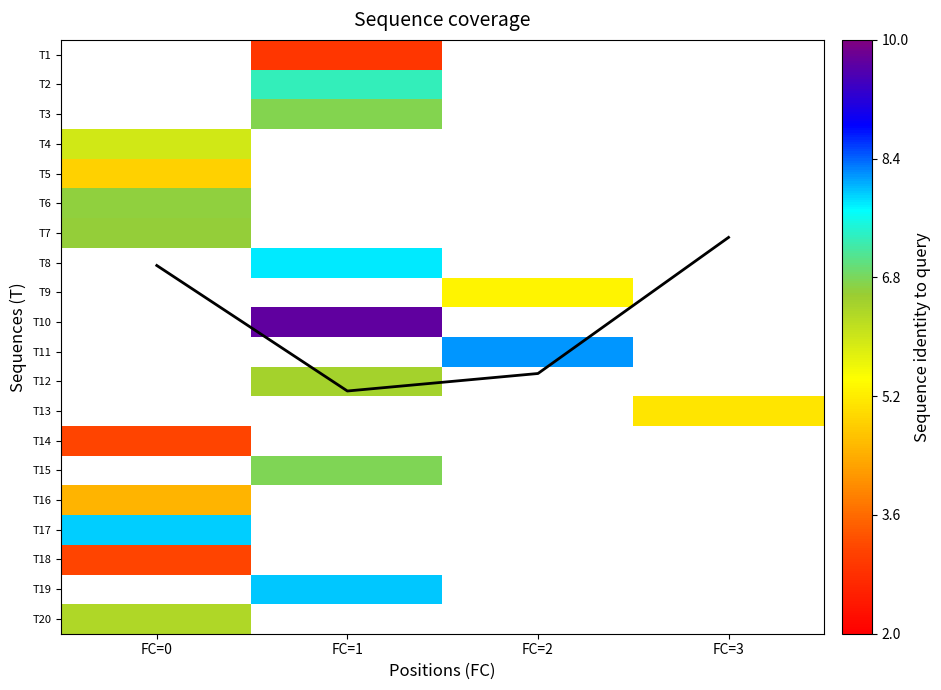

Count the number of categories in the chart.

4